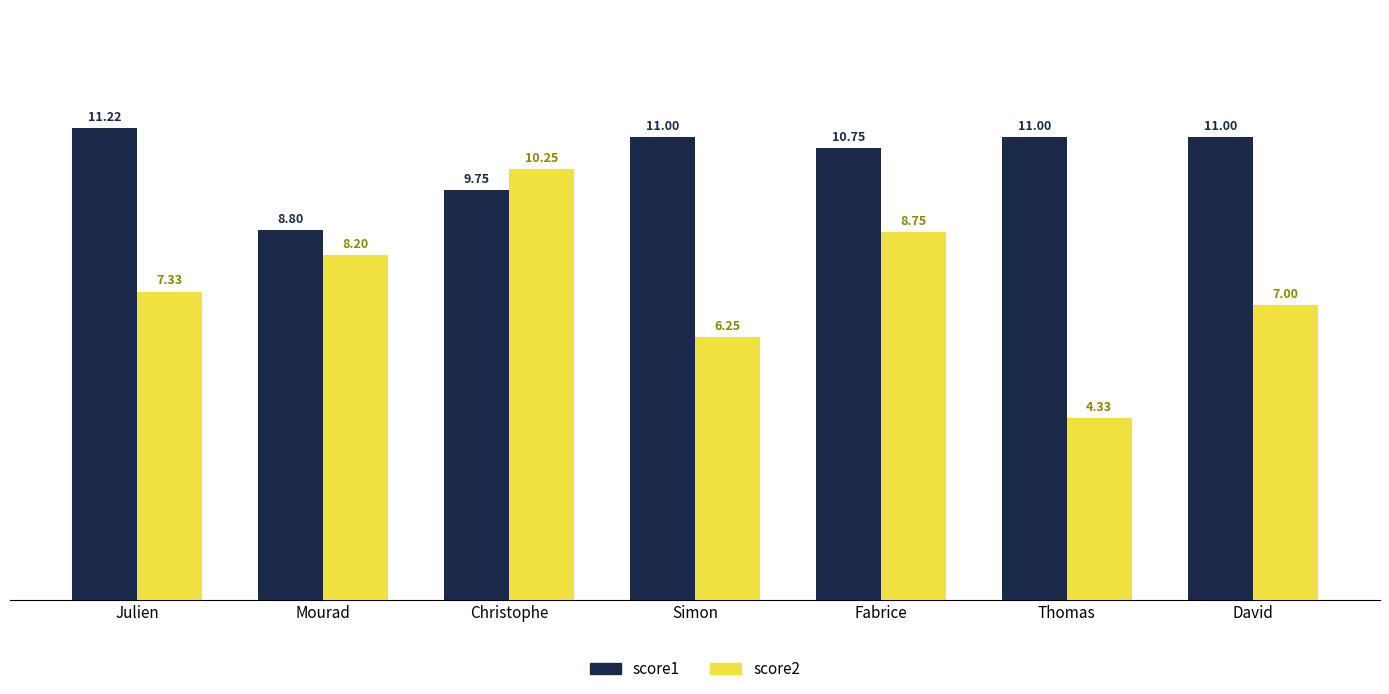

Which series has the largest range (max minus min)?

score2